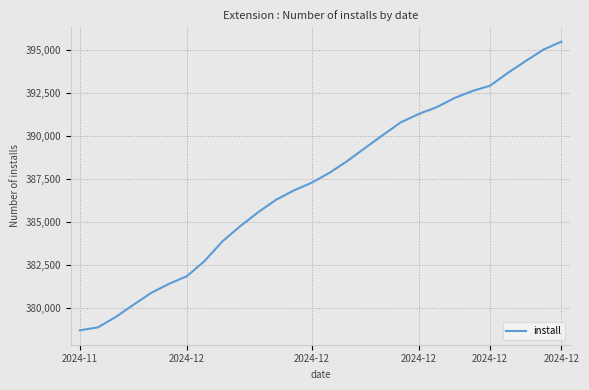

What is the difference between the maximum and minimum values?

16813